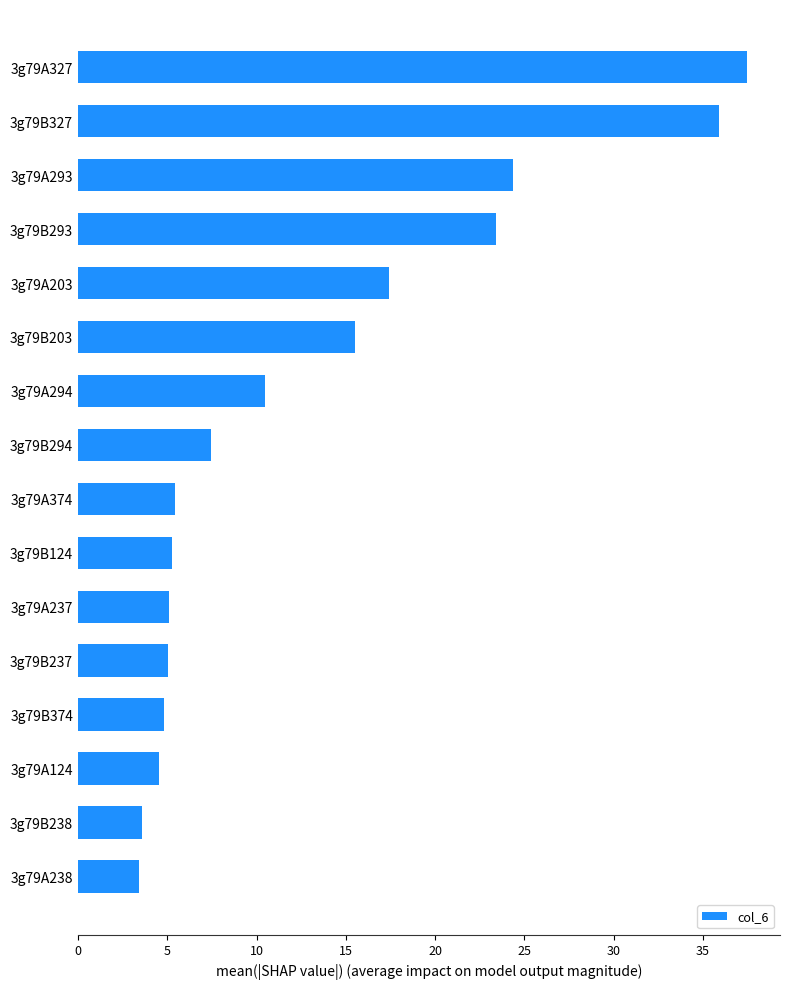

What is the sum of all values?

209.2